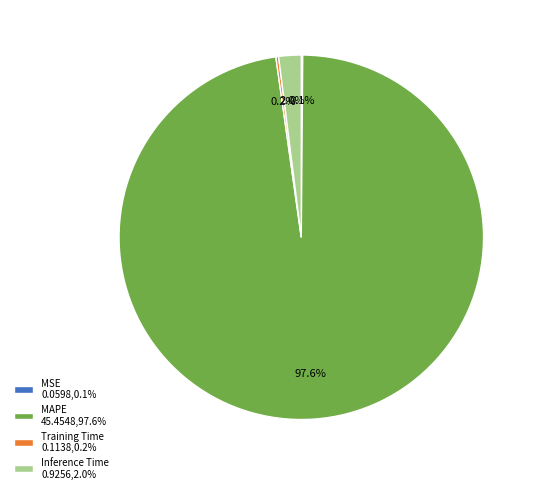

Does Inference Time represent more than half of the total?

No